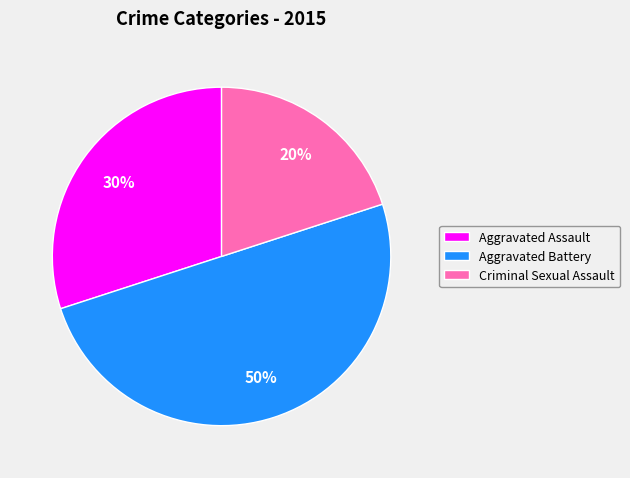

Does Criminal Sexual Assault account for over 50% of the chart?

No